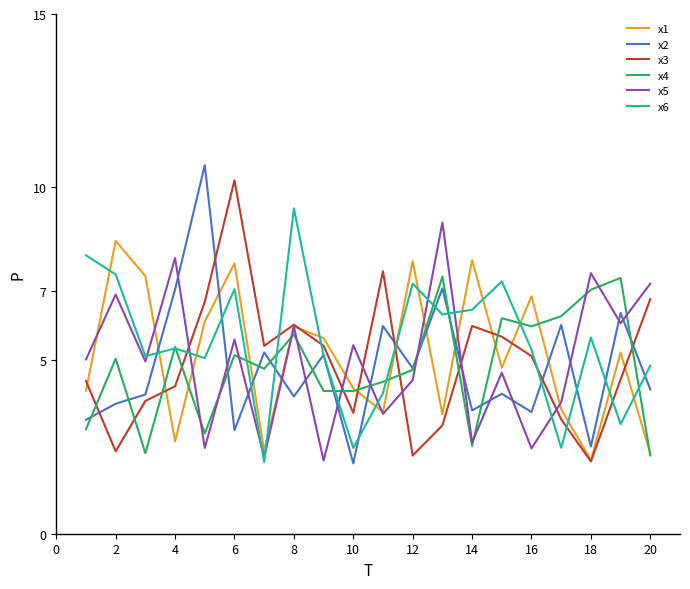

What is the highest value of the x6 series?

9.4